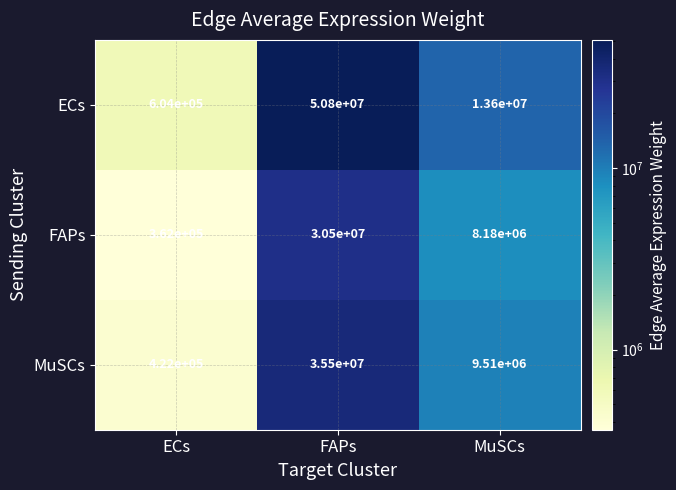

Reading right to left, list all the values displayed in this chart.

ECs: 13600000	50800000	604000
FAPs: 8180000	30500000	362000
MuSCs: 9510000	35500000	422000